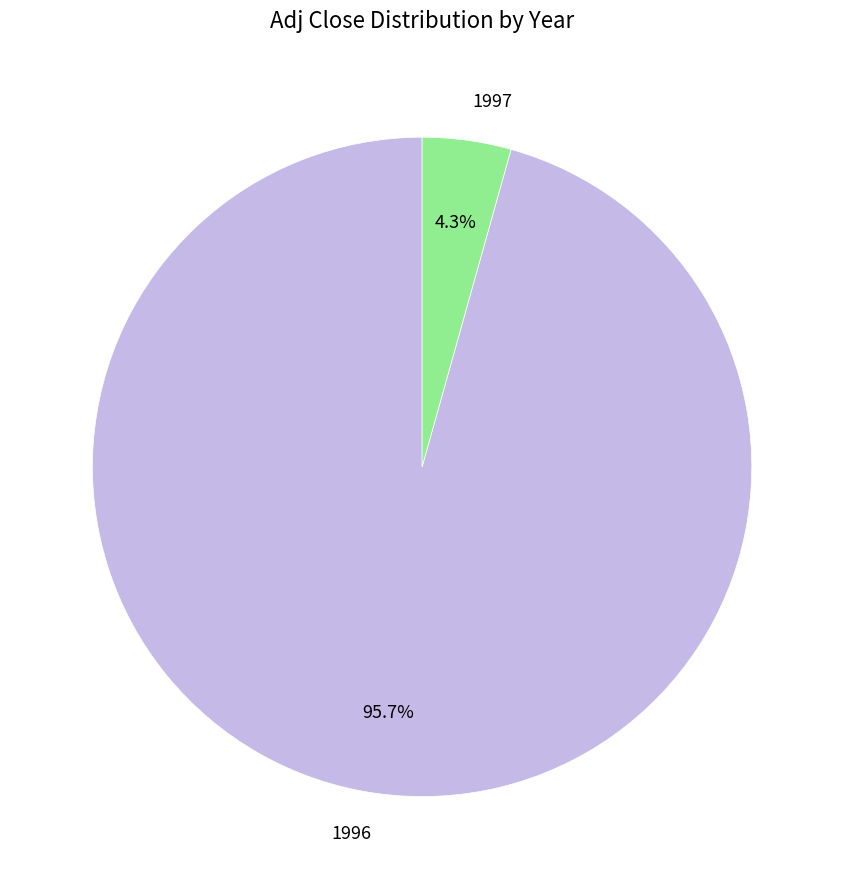

Is 1996 the majority of the pie?

Yes